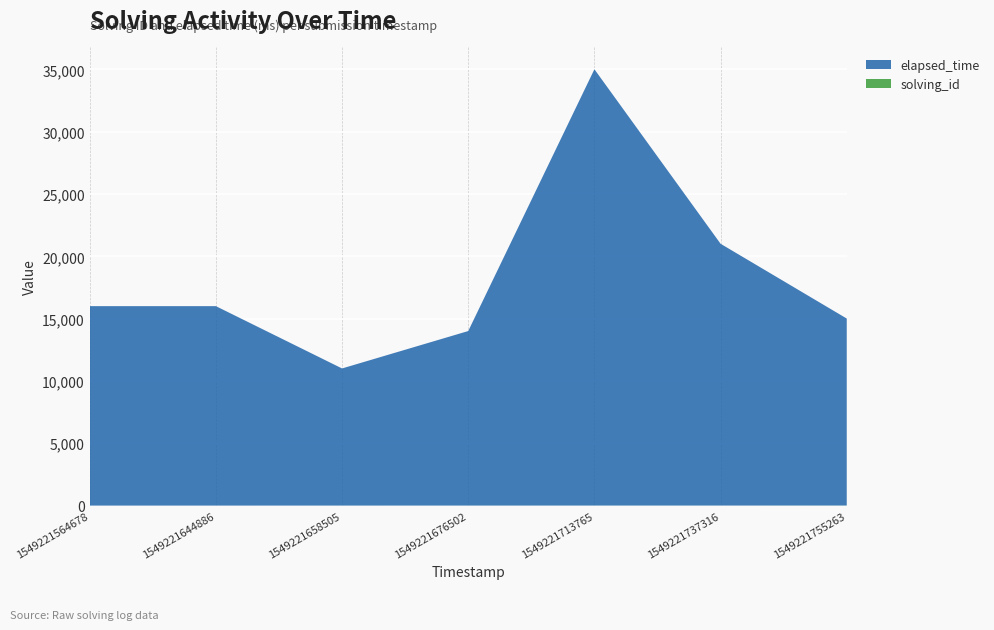

Reading left to right, transcribe all the data shown in this chart.

solving_id: 1	2	3	4	5	6	7
elapsed_time: 16000	16000	11000	14000	35000	21000	15000